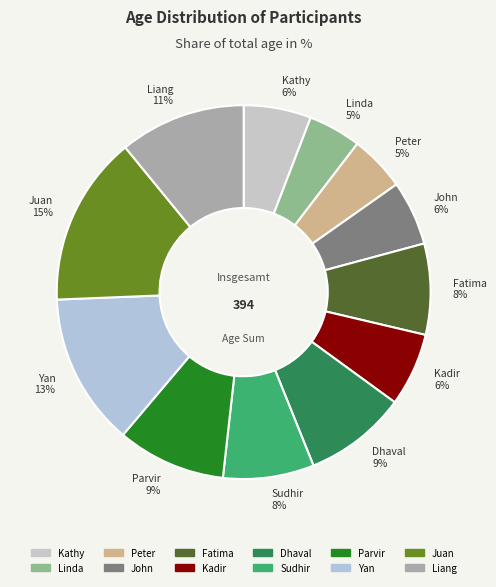

Is Kathy 6% the majority of the pie?

No